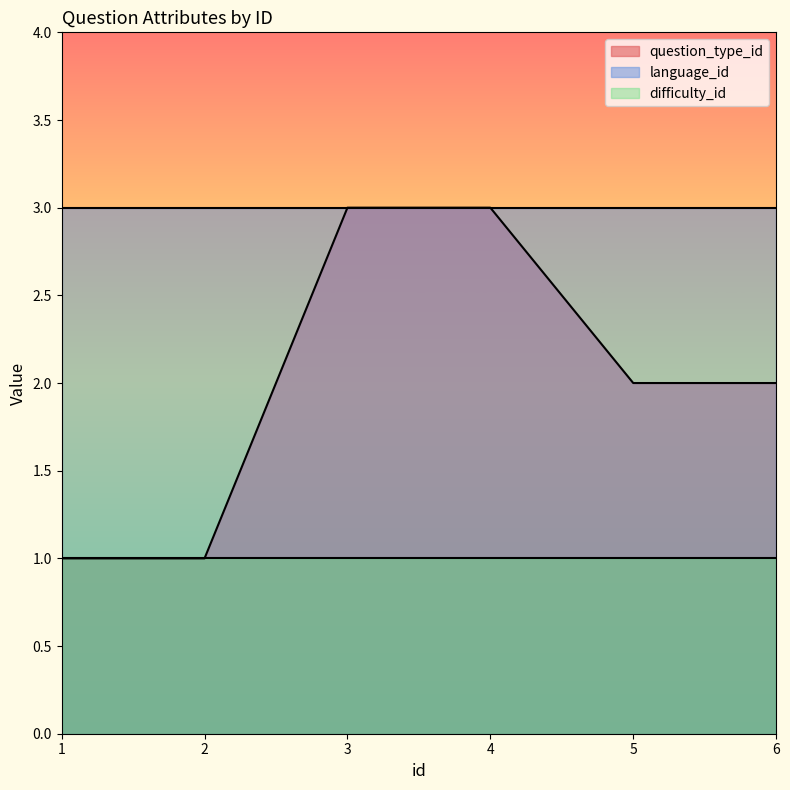

Which label corresponds to the smallest value in the chart?

1